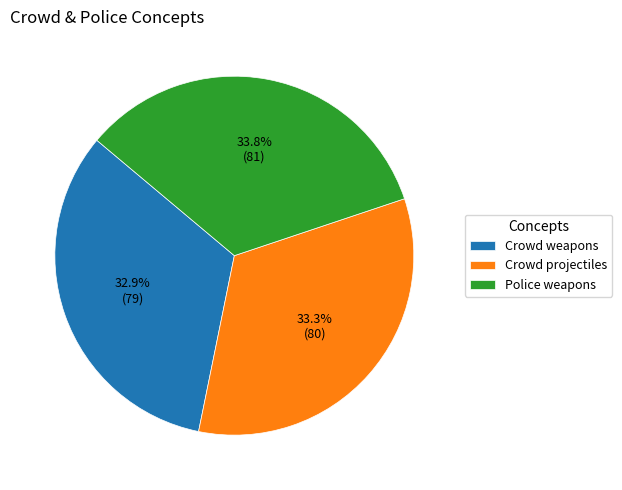

Does Crowd weapons represent more than half of the total?

No